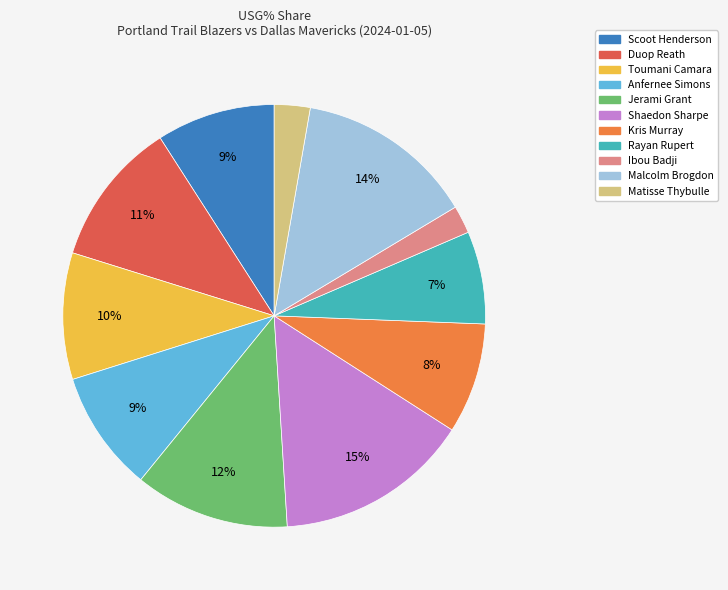

Which has a higher value, Ibou Badji or Anfernee Simons?

Anfernee Simons